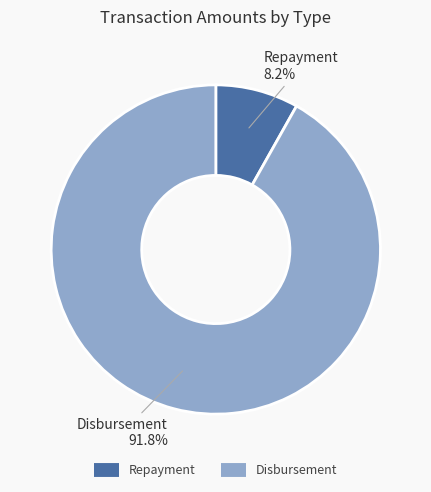

What portion of the pie excludes Repayment?

91.8%